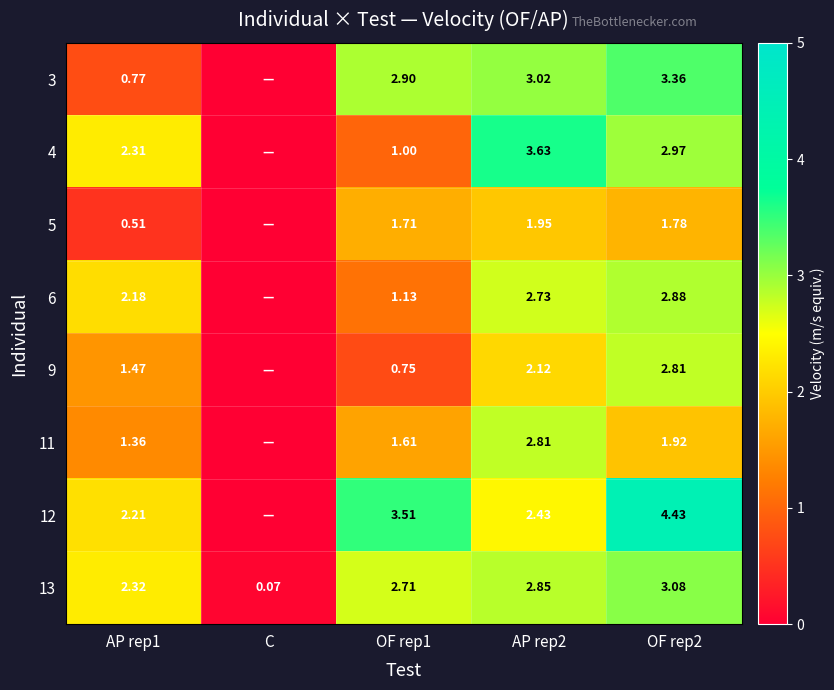

What value does the 4 series have at OF rep2?

3.0